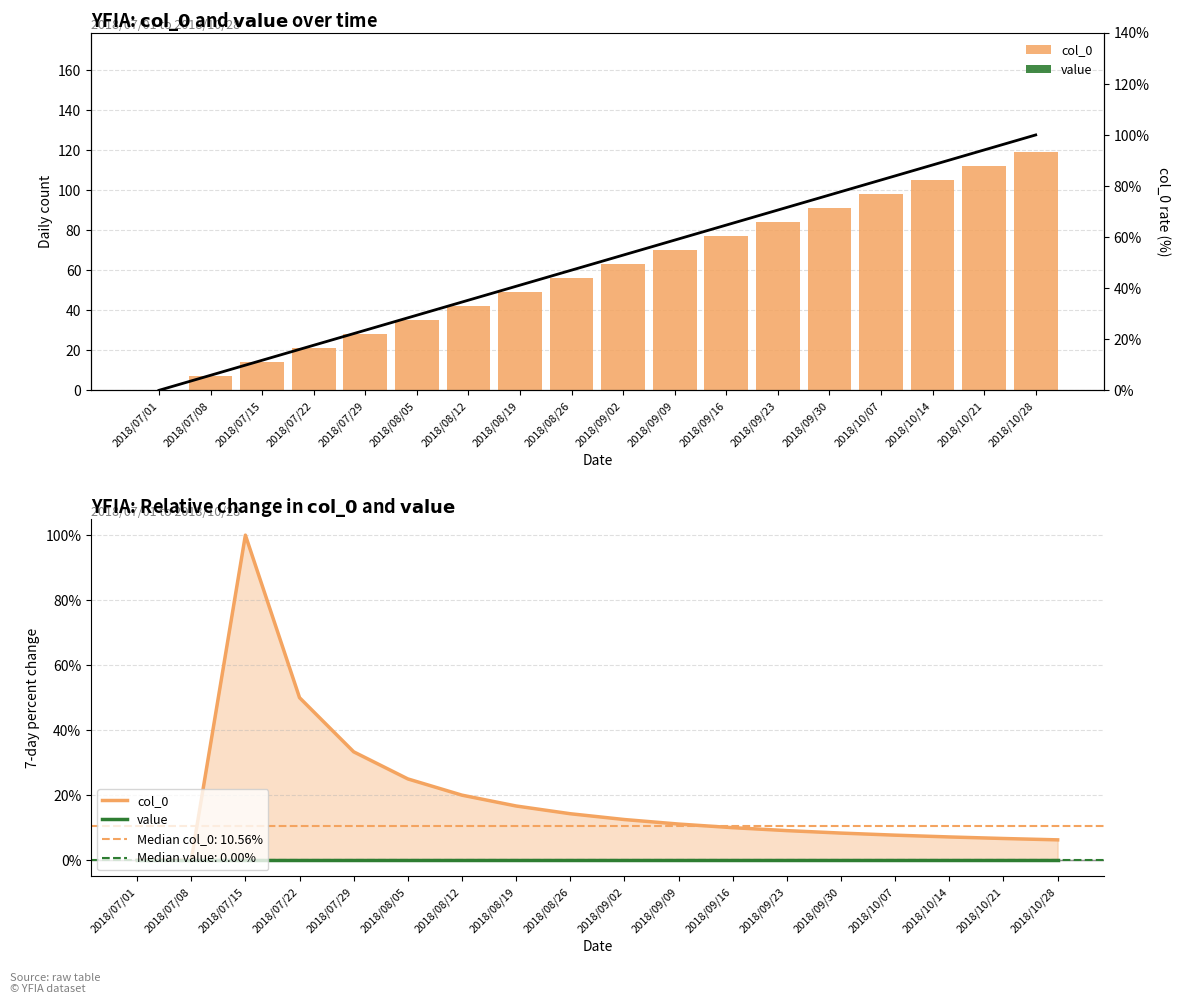

Does the chart contain any negative values?

No